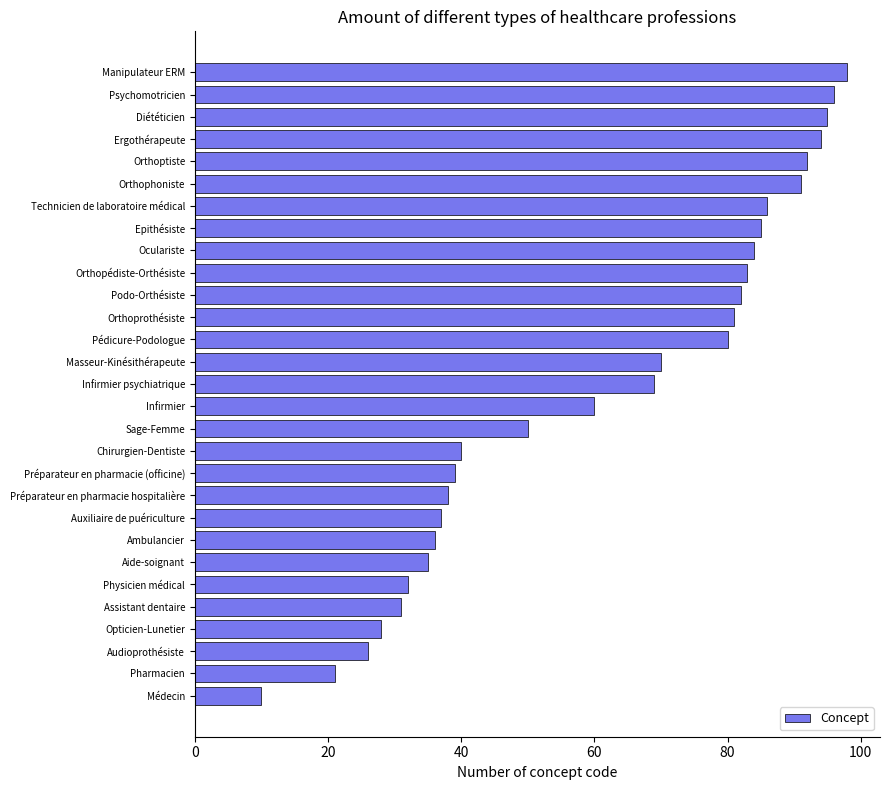

The chart shows a value of 96 at Psychomotricien. True or false?

True